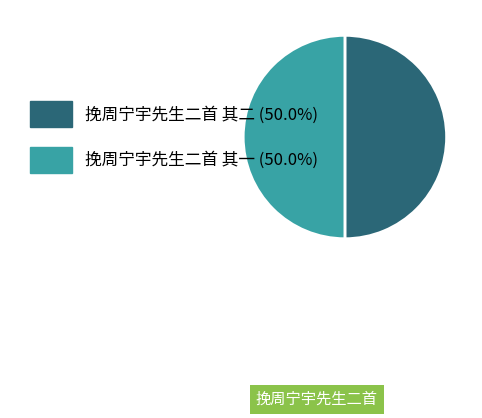

Is the sum of 挽周宁宇先生二首 其一 and 挽周宁宇先生二首 其二 greater than half?

Yes